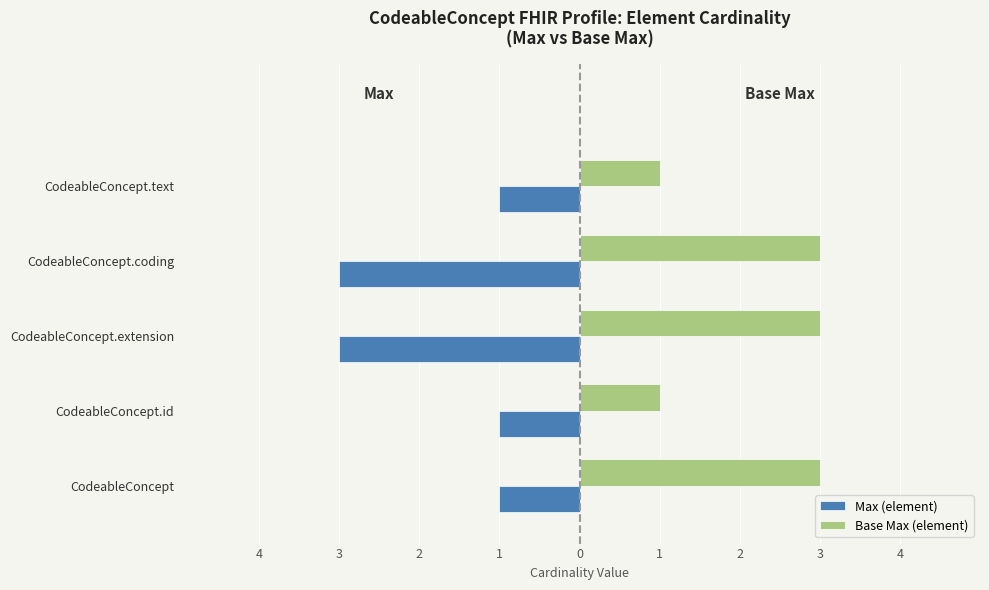

What is the difference between the maximum and second lowest values in the Max (element) series?

2